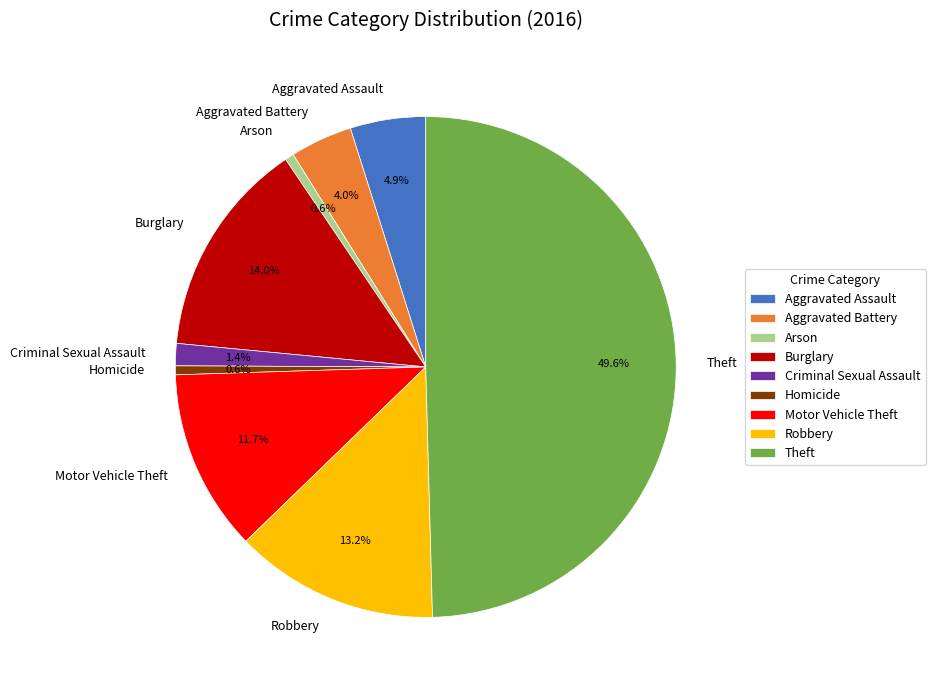

To the nearest percent, what portion does Aggravated Battery represent?

4%